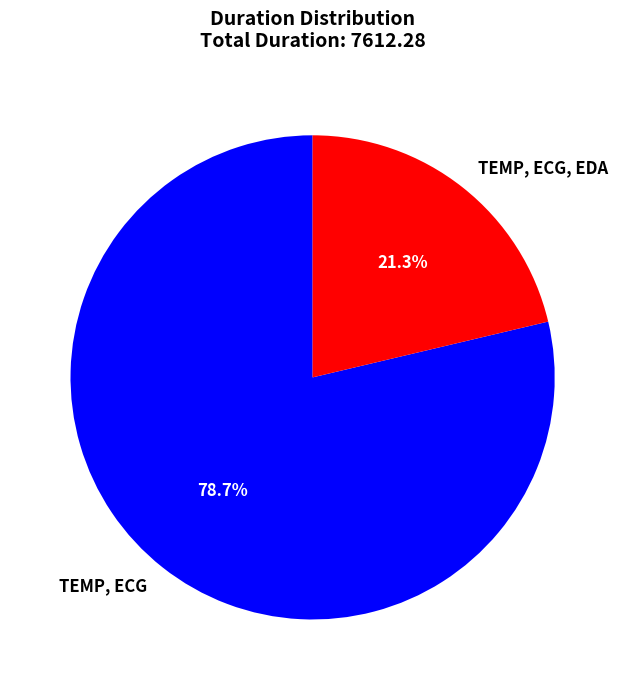

Combined, do TEMP, ECG and TEMP, ECG, EDA account for over 50%?

Yes